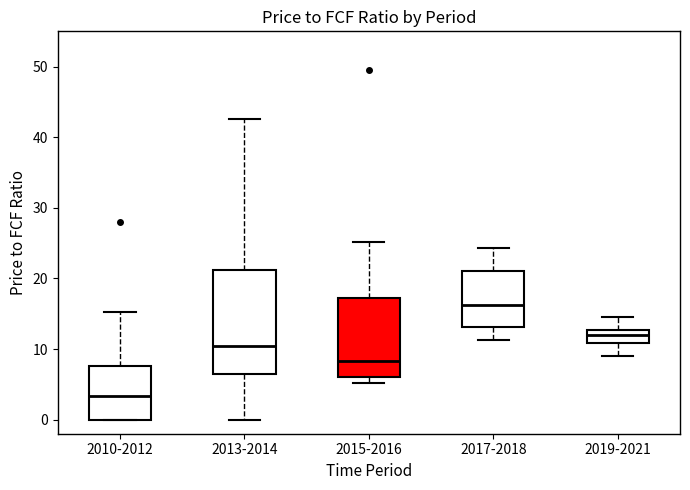

Where is the lower edge of the box for 2017-2018 on the y-axis? The values are not printed on the chart, so give them approximately, as read against the axis.

13